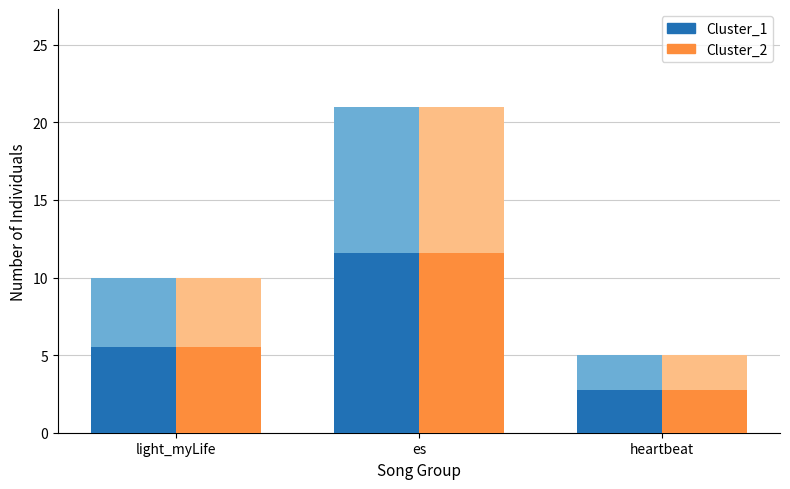

At heartbeat, list the series in order from smallest to largest.

Cluster_1, Cluster_2